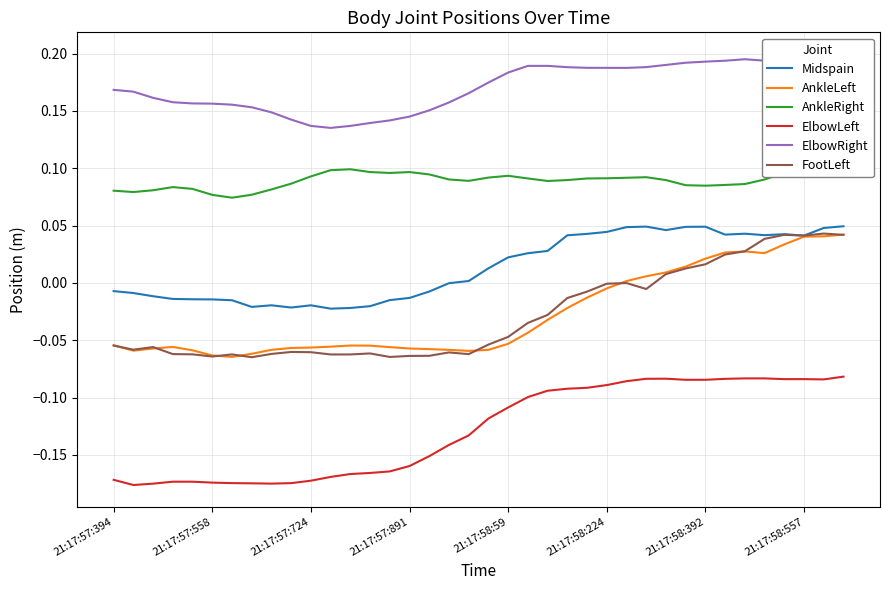

True or false: ElbowLeft has a value of -0.1 at 21:17:57:394.

False